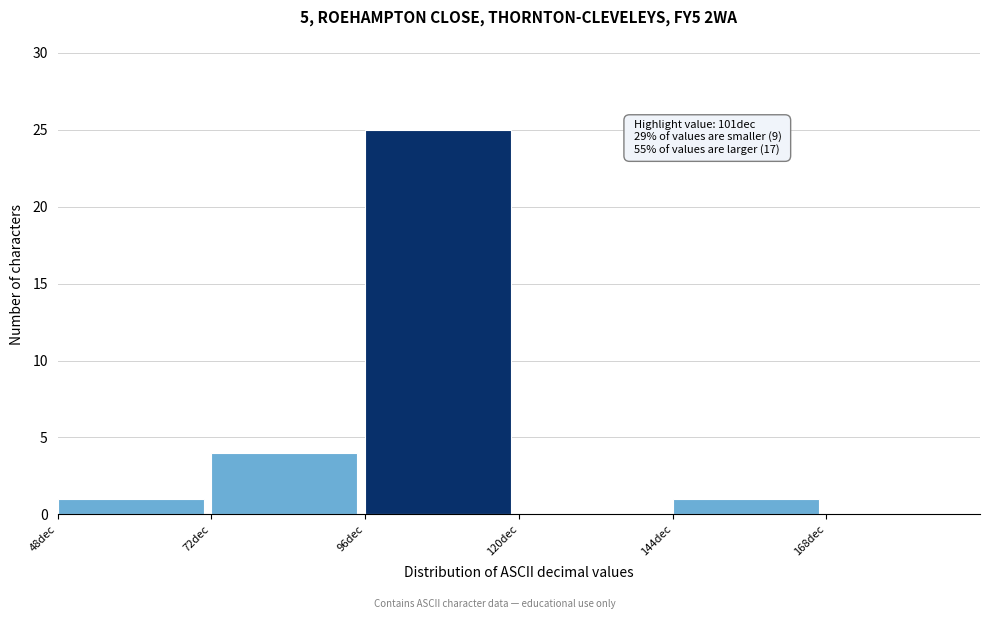

Which range on the x-axis has the tallest bar?

96 to 120